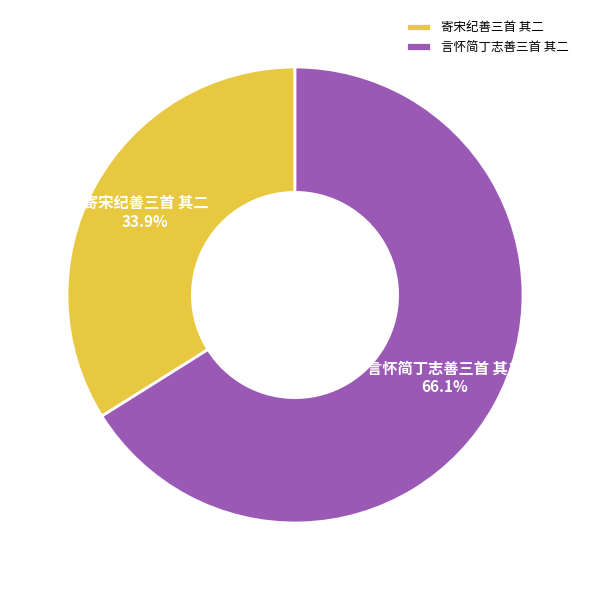

Which has a higher value, 寄宋纪善三首 其二 or 言怀简丁志善三首 其二?

言怀简丁志善三首 其二